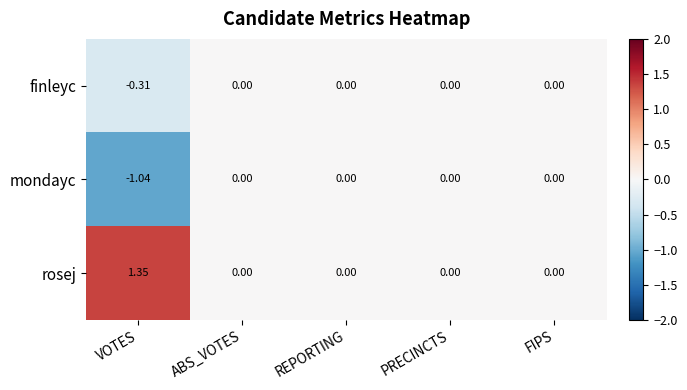

Which series has the largest total across all categories?

rosej